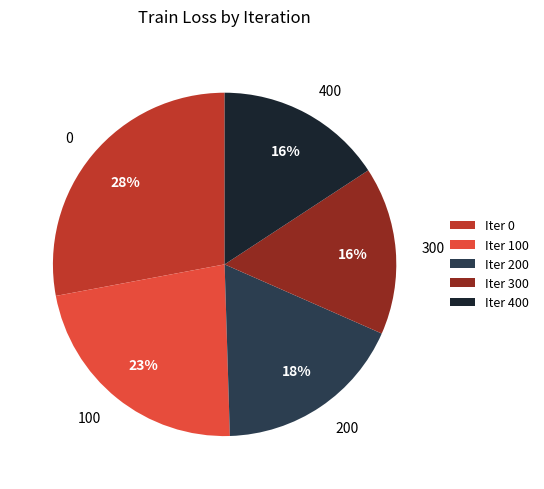

To the nearest percent, what percentage of the pie is 400?

16%